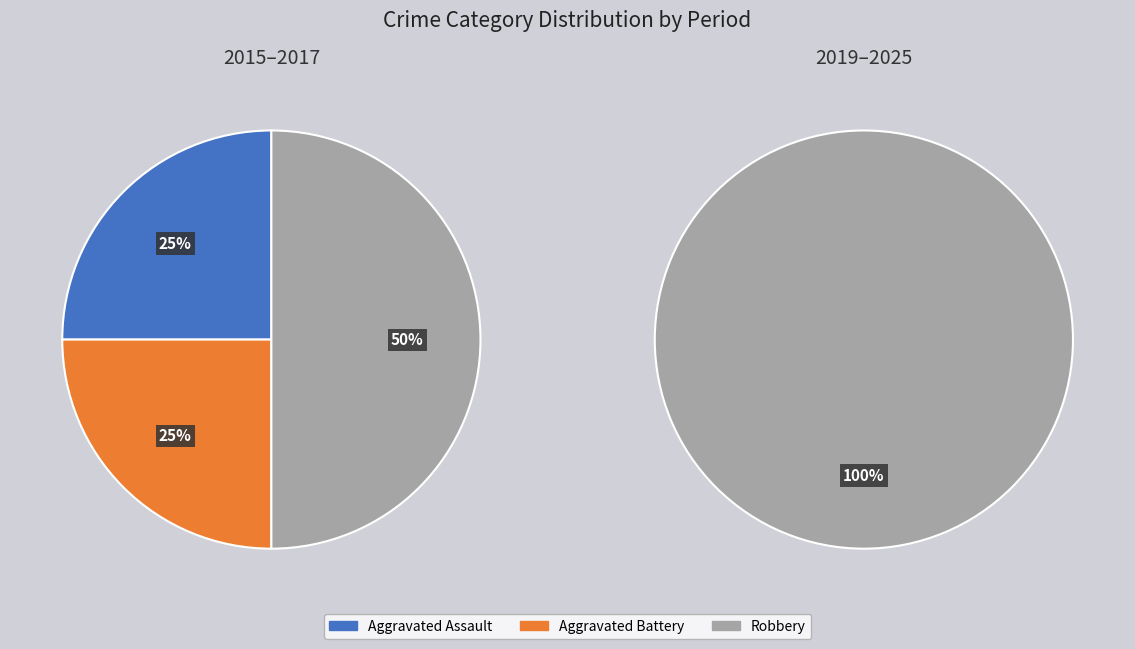

To the nearest percent, what is the average slice percentage?

33%